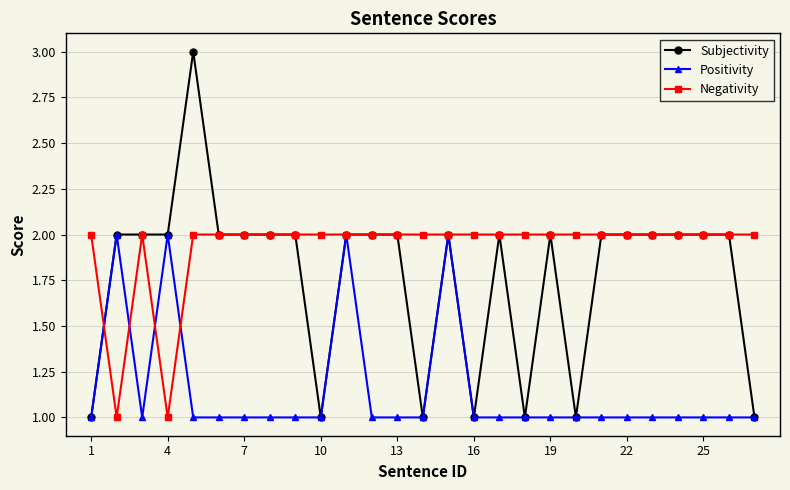

True or false: Positivity has more than 0 interior local peaks.

True